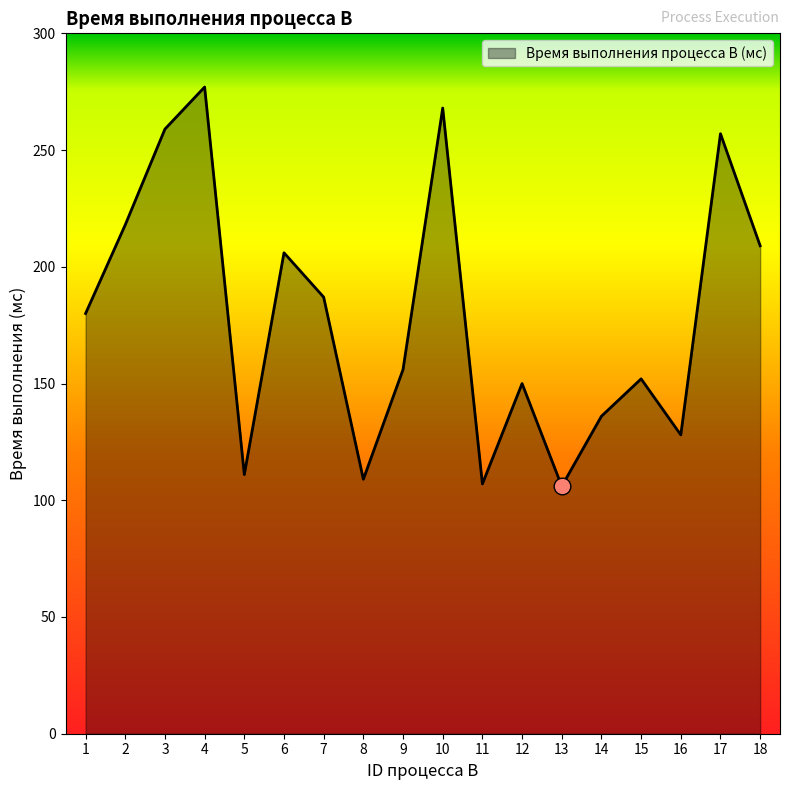

True or false: the data has more than 0 interior local peaks.

True